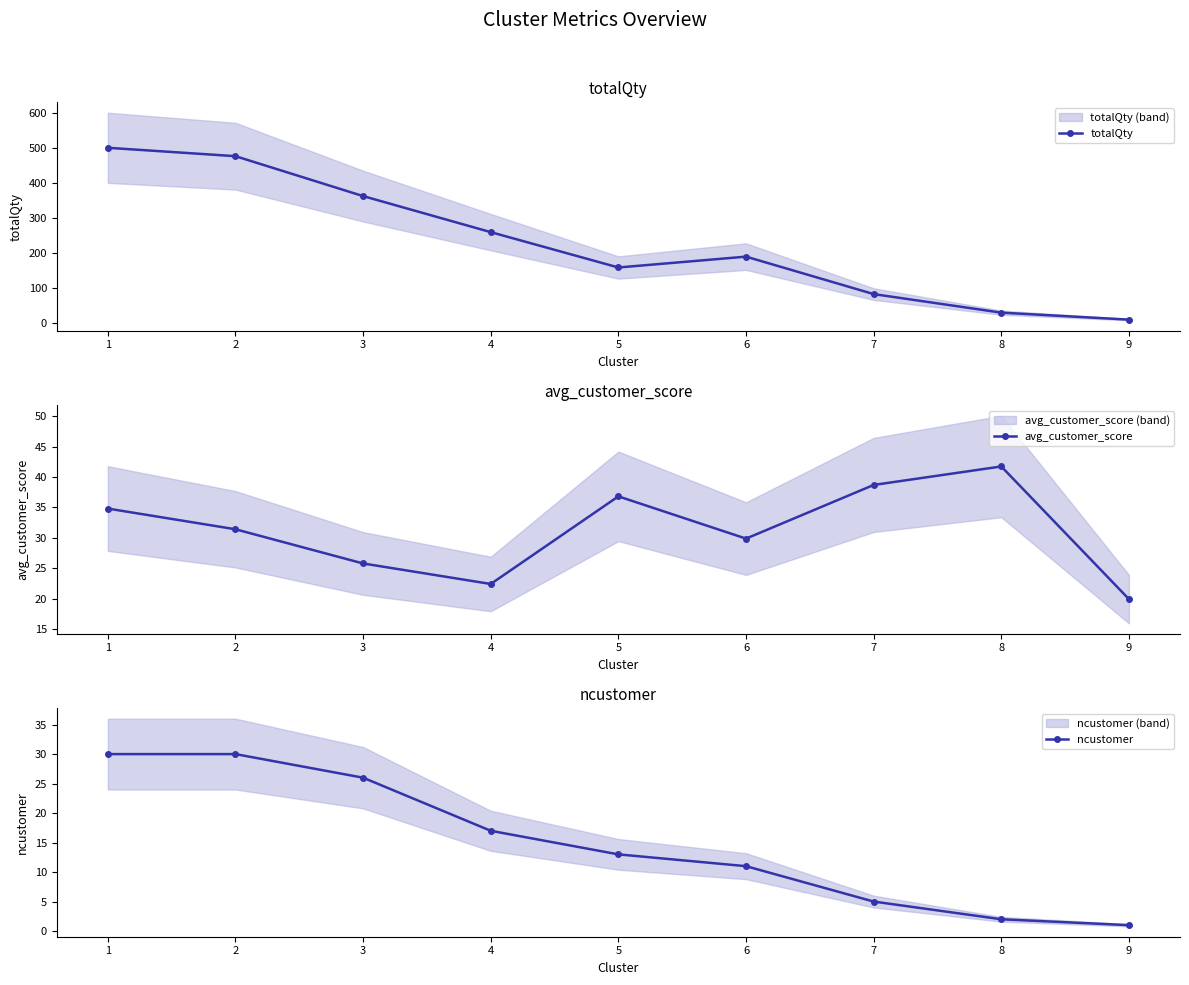

True or false: ncustomer has more than 2 interior local peaks.

False